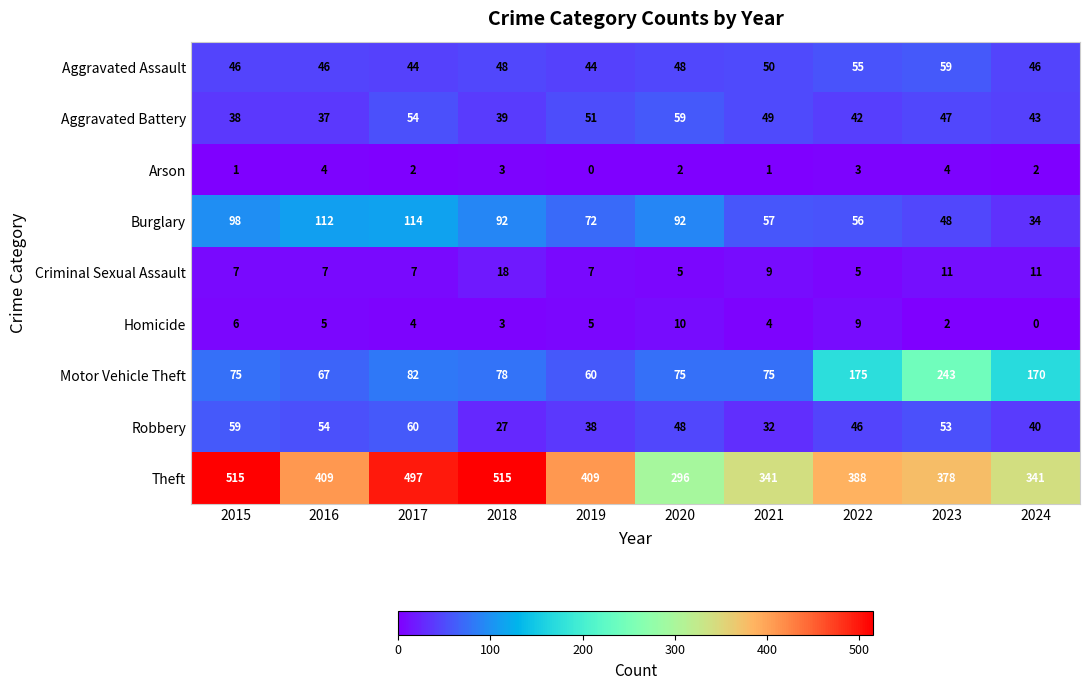

Which series has the largest total across all categories?

Theft